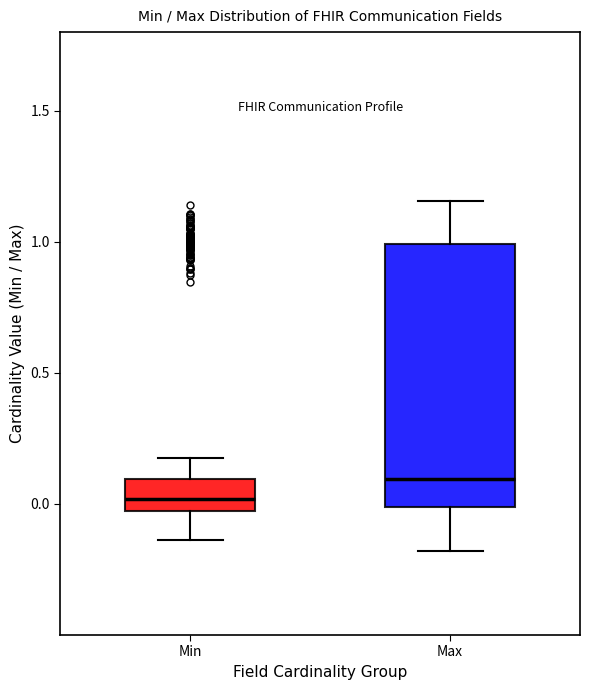

Reading left to right, read every box against the y-axis: the position of its median line, the range the box covers, and the ends of its whiskers. The values are not printed on the chart, so give them approximately, as read against the axis.

Min: median 0.00, box -0.05 to 0.10, whiskers -0.15 to 0.15
Max: median 0.10, box 0.00 to 1.00, whiskers -0.20 to 1.15